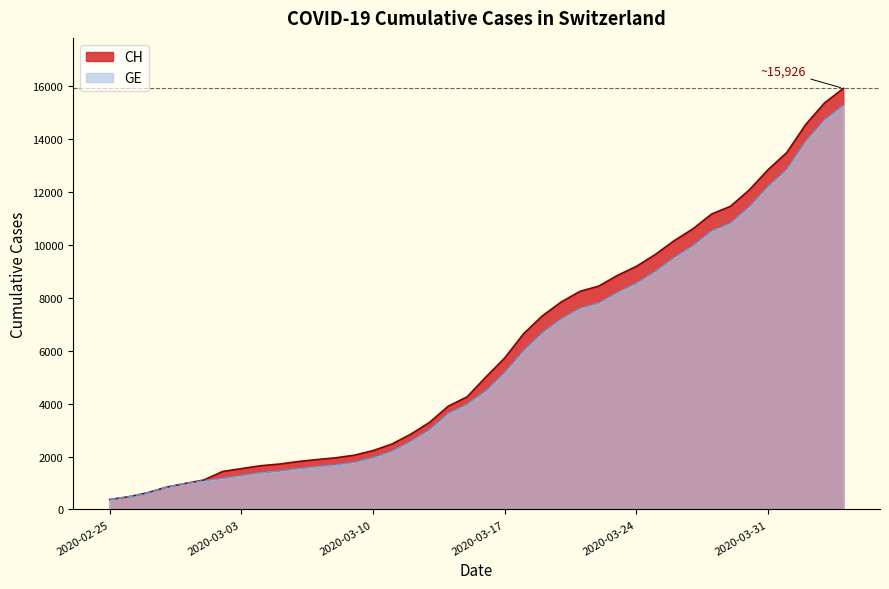

Which series has the widest spread of values?

CH